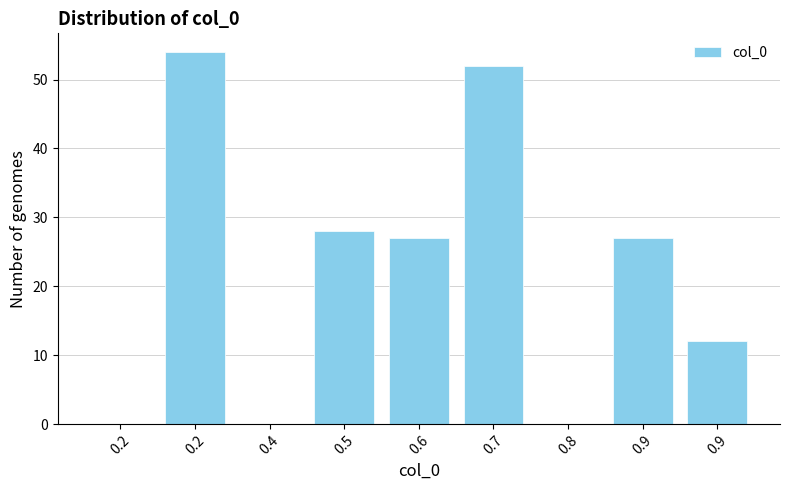

How many data points does each series have?

9